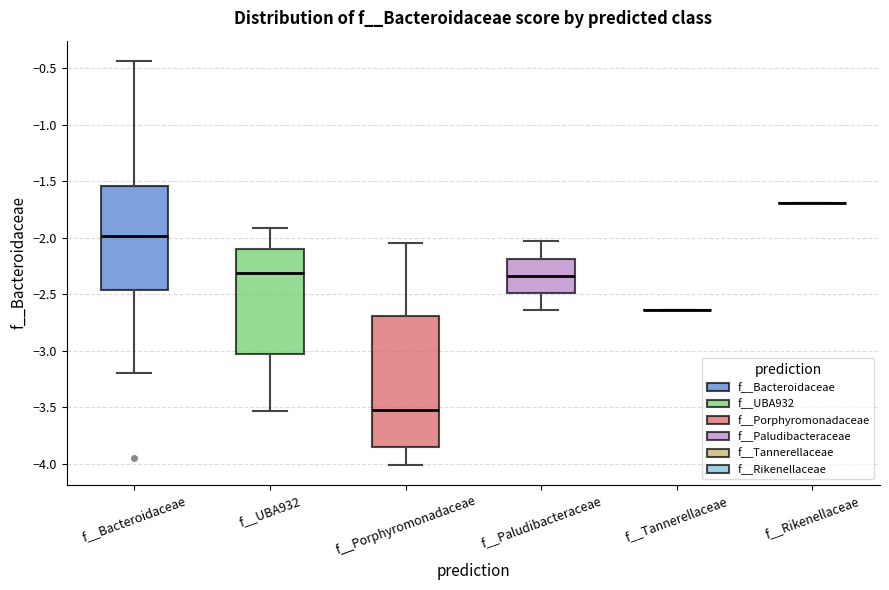

Reading left to right, read every box against the y-axis: the position of its median line, the range the box covers, and the ends of its whiskers. The values are not printed on the chart, so give them approximately, as read against the axis.

f__Bacteroidaceae: median -2.00, box -2.45 to -1.55, whiskers -3.20 to -0.45
f__UBA932: median -2.30, box -3.05 to -2.10, whiskers -3.55 to -1.90
f__Porphyromonadaceae: median -3.50, box -3.85 to -2.70, whiskers -4.00 to -2.05
f__Paludibacteraceae: median -2.35, box -2.50 to -2.20, whiskers -2.65 to -2.05
f__Tannerellaceae: box collapsed to a line at -2.65, whiskers -2.65 to -2.65
f__Rikenellaceae: box collapsed to a line at -1.70, whiskers -1.70 to -1.70